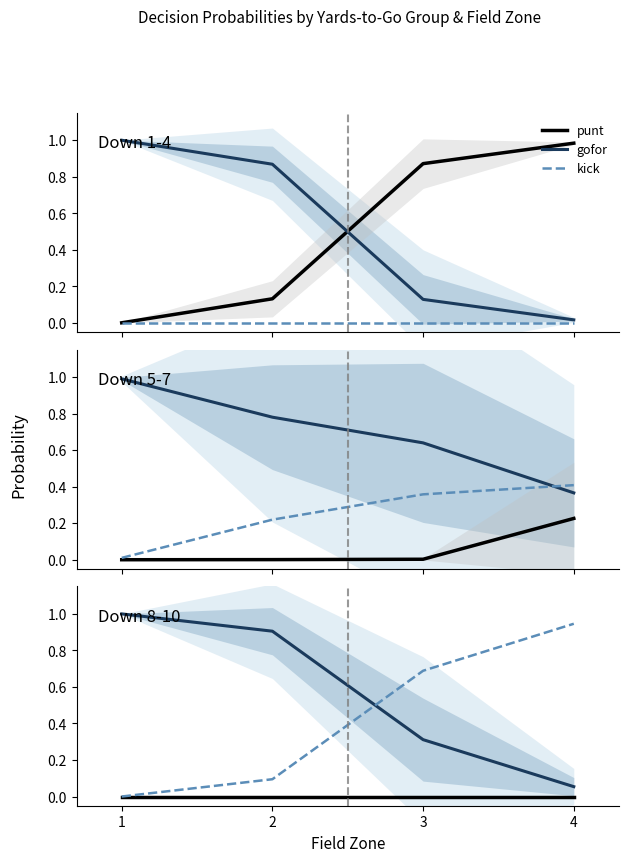

At which category is the sum across all series the highest?

1